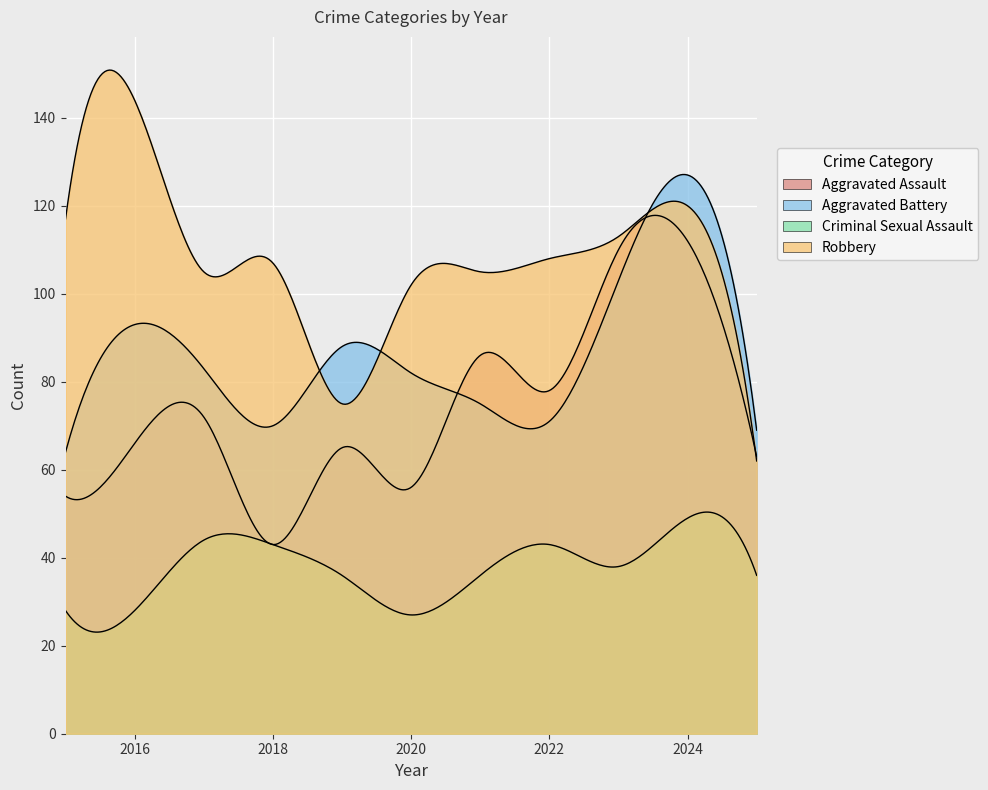

What is the sum of the Aggravated Assault values at 2018 and 2017?

115